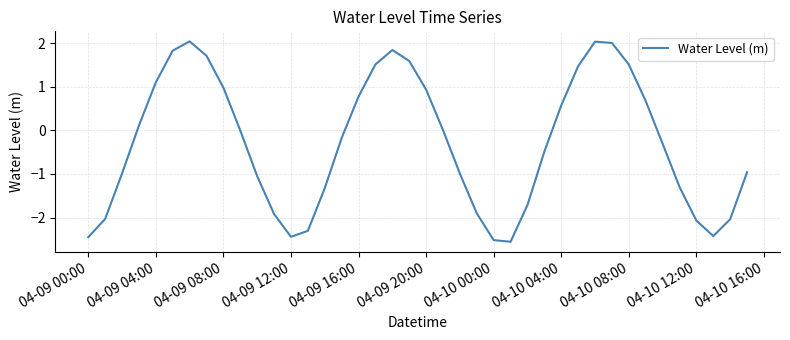

Is this an area chart (filled region under the line)?

No